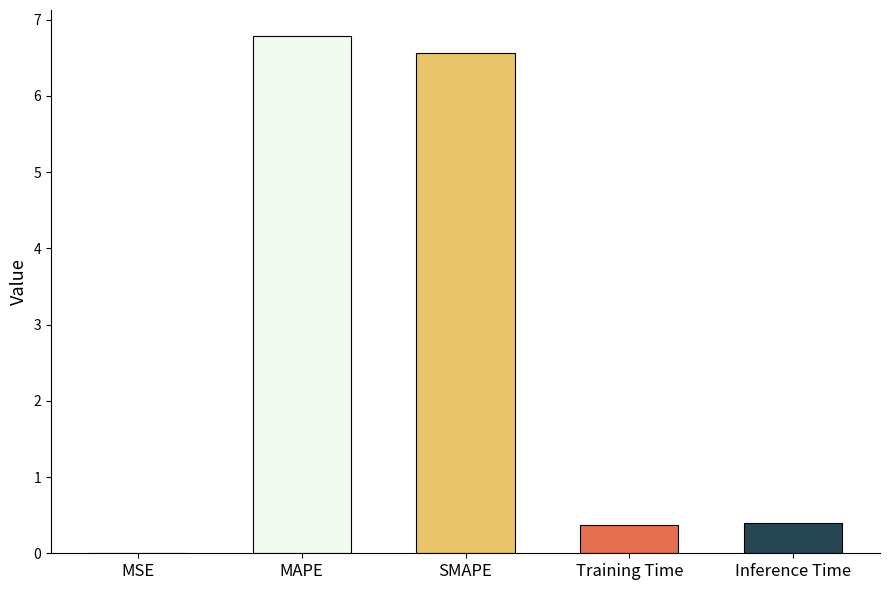

What is the difference between the values at Training Time and SMAPE?

6.2